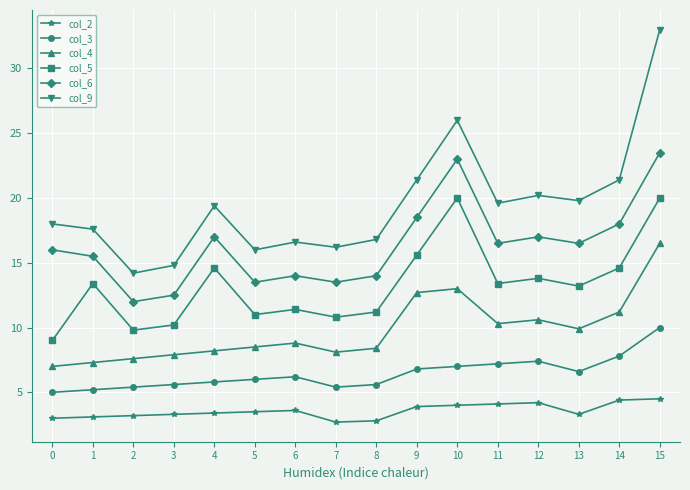

What is the lowest value of the col_5 series?

9.0